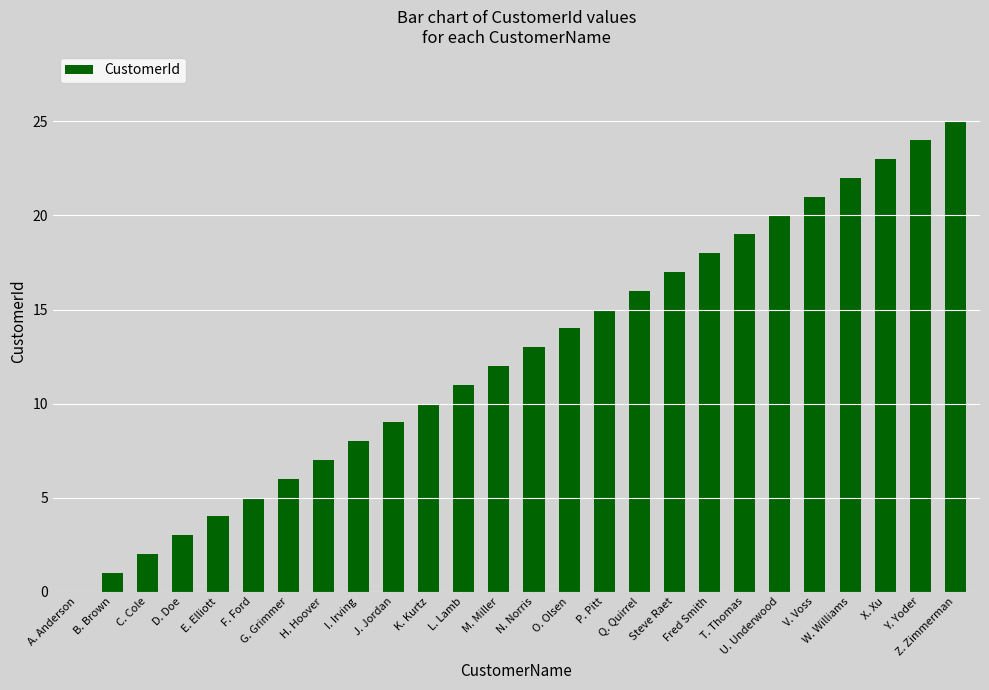

What value does the data have at M. Miller?

12